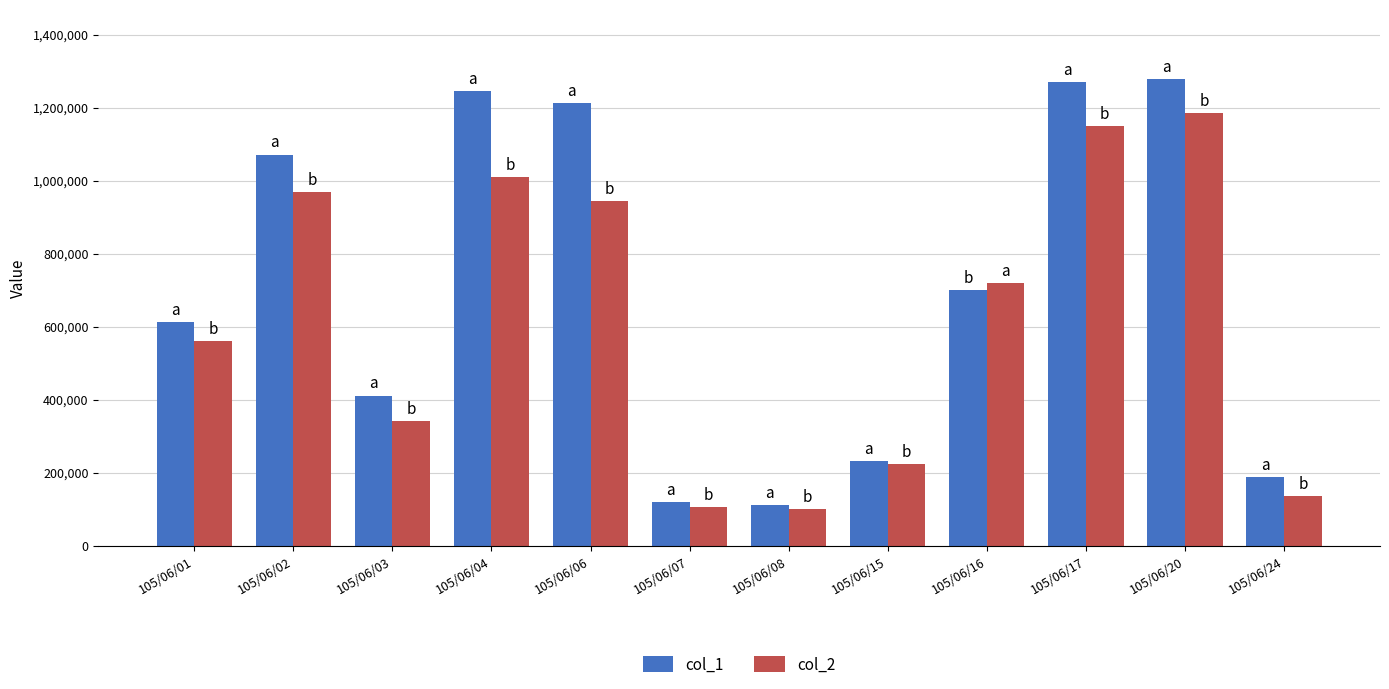

At 105/06/02, list the series in order from smallest to largest.

col_2, col_1